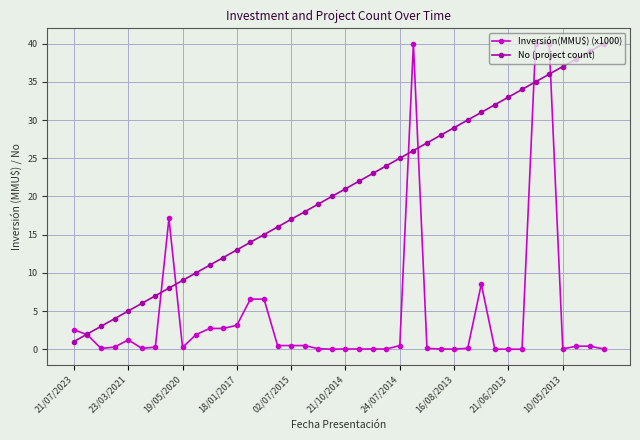

Which series has the largest total across all categories?

No (project count)